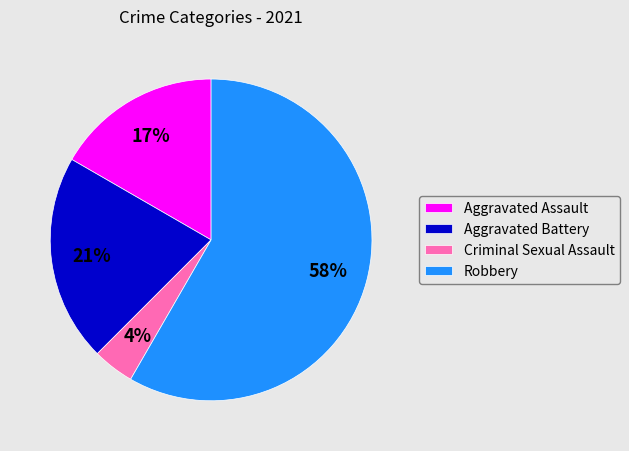

Is it true that Robbery is 58% of the pie?

True